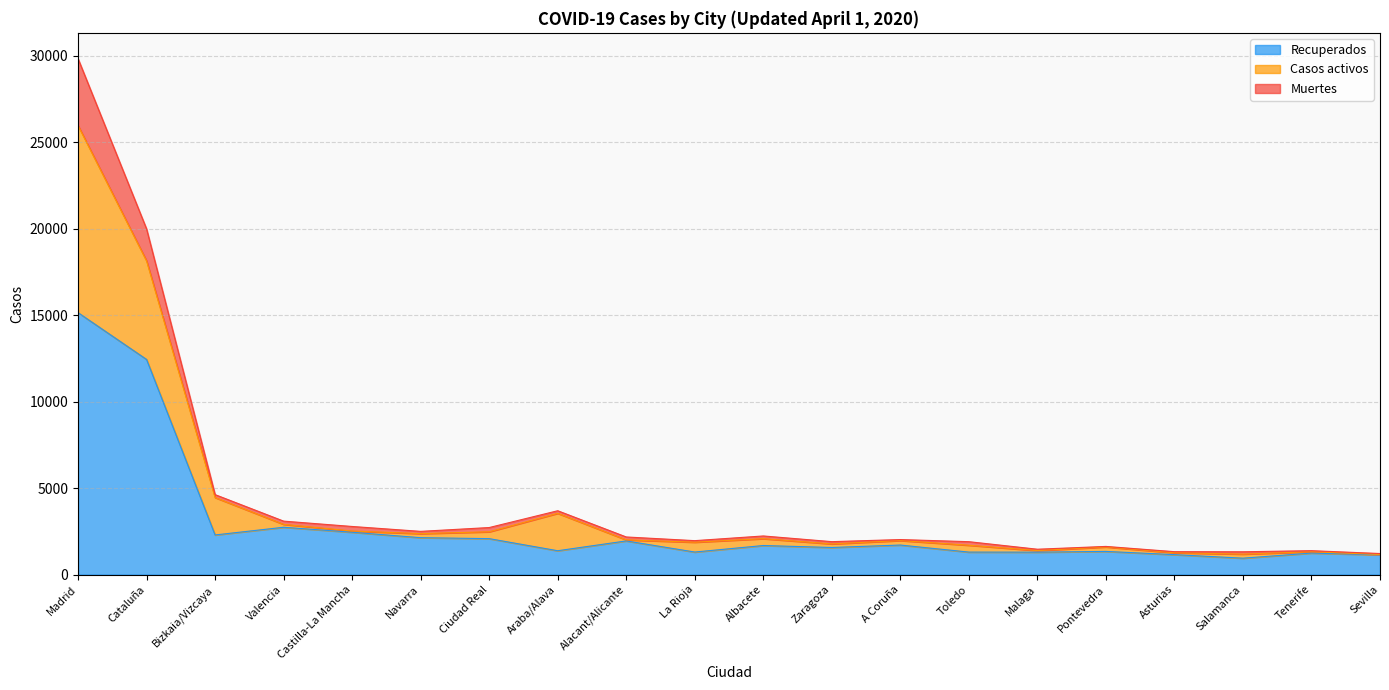

Does the chart display data point markers on the line(s)?

No